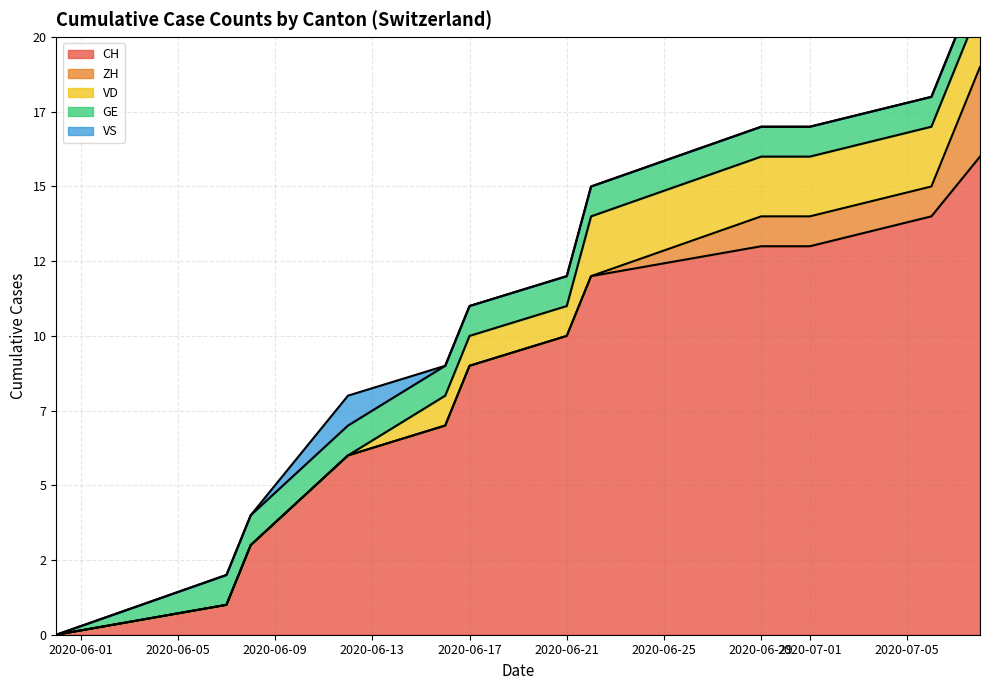

Rank the categories by CH value from highest to lowest.

11, 10, 8, 9, 7, 6, 5, 4, 3, 2, 1, 0